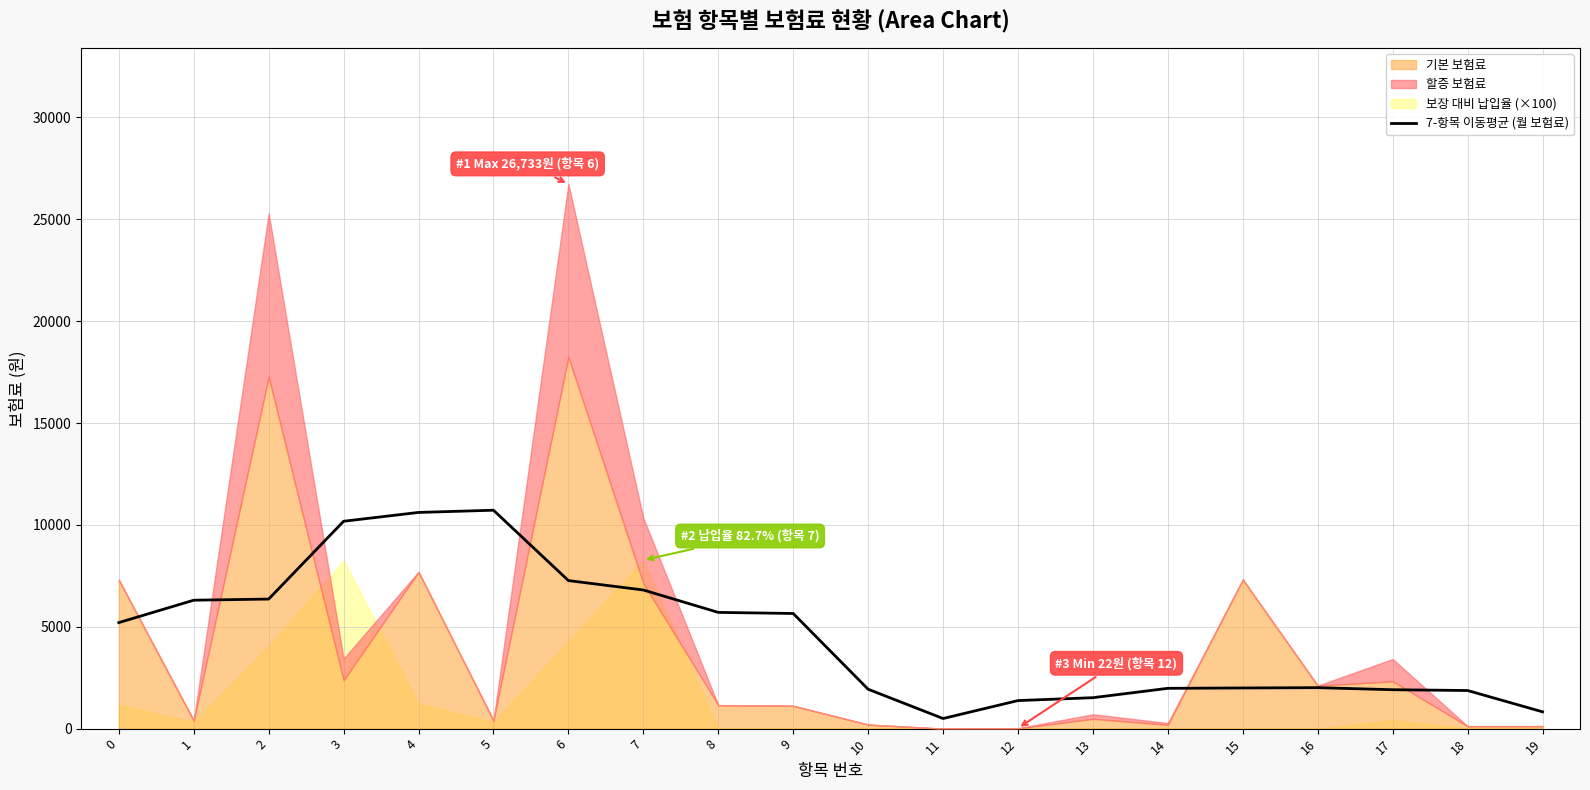

List the labels in order of value, smallest first.

11, 19, 12, 13, 18, 17, 10, 14, 15, 16, 0, 9, 8, 1, 2, 7, 6, 3, 4, 5